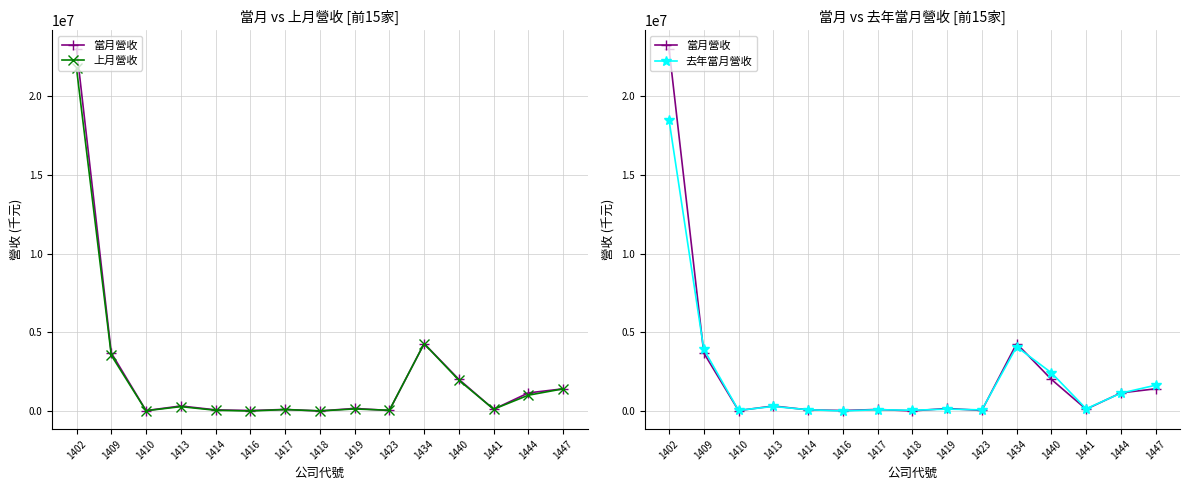

At which label does 上月營收 reach its peak?

1402